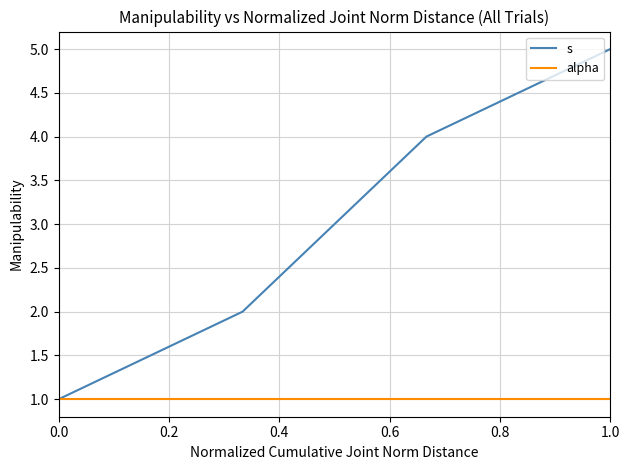

Which series has the largest total across all categories?

s